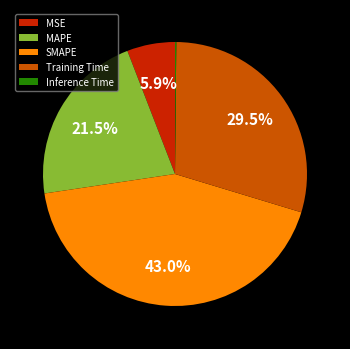

Do MSE and SMAPE together represent more than half of the pie?

No